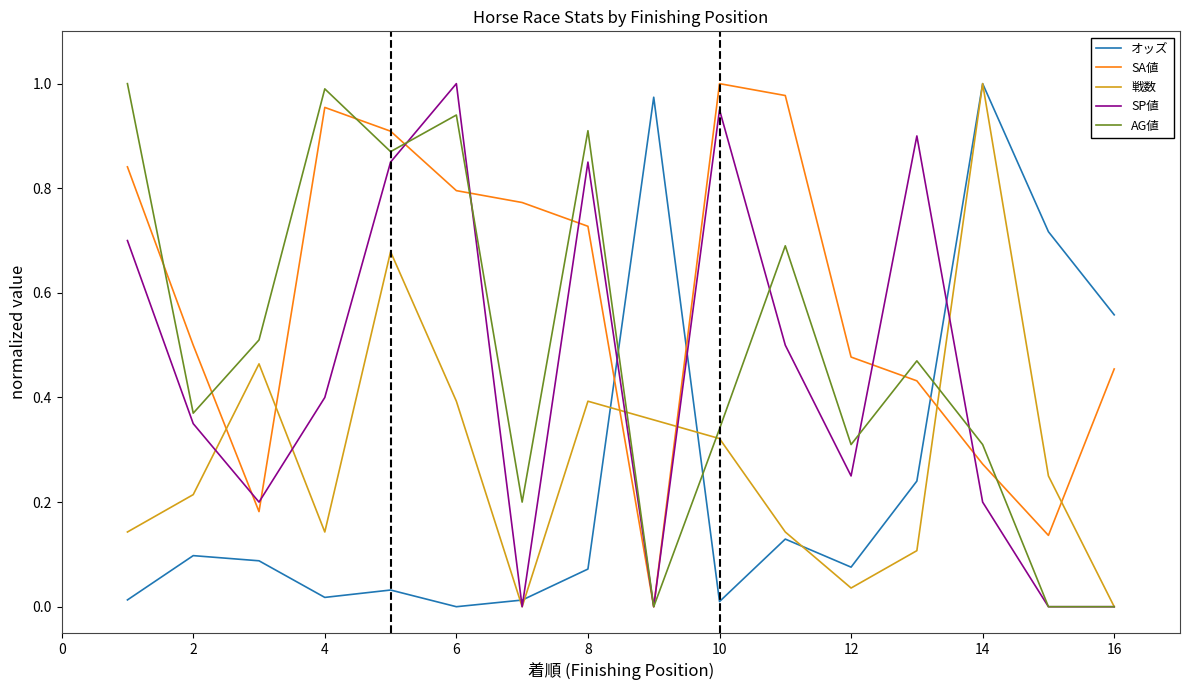

Which series has the largest total across all categories?

SA値